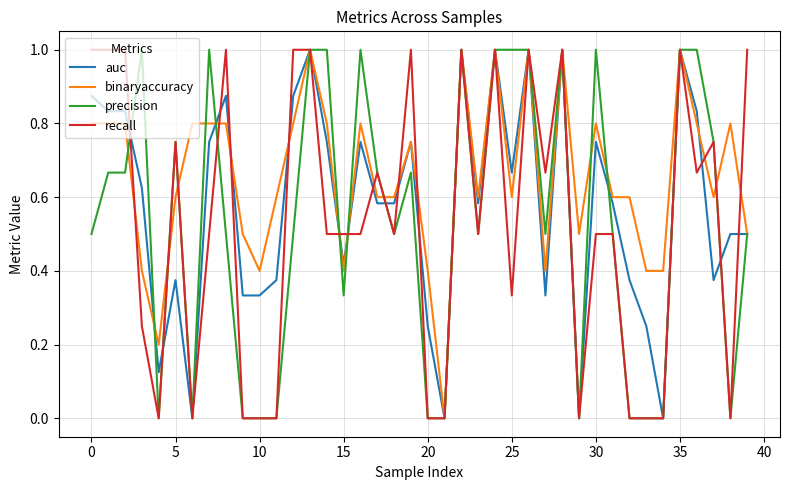

What is the greatest value displayed?

1.0